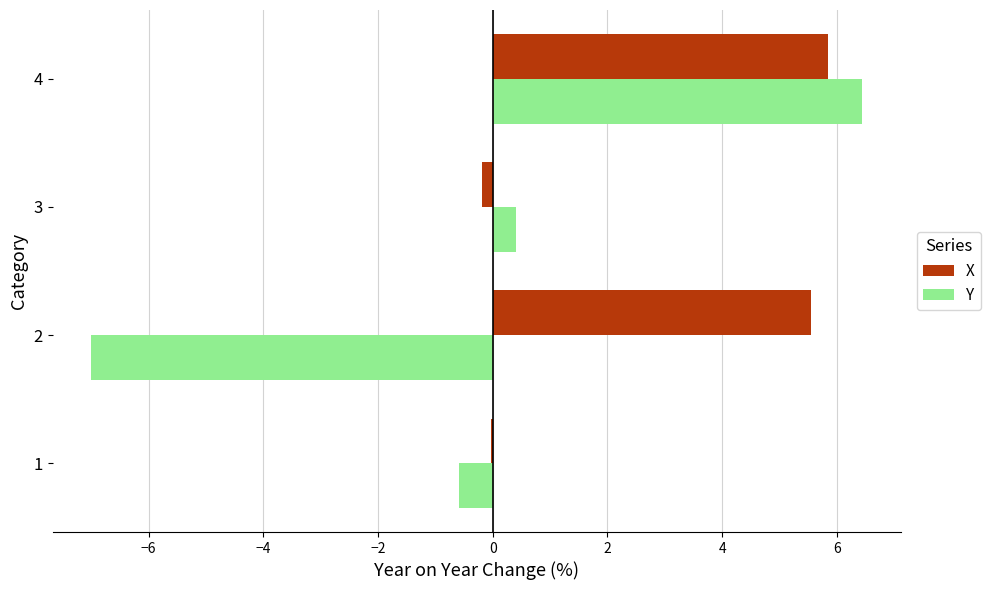

What is the sum of the Y values at 2 and 4?

-0.6